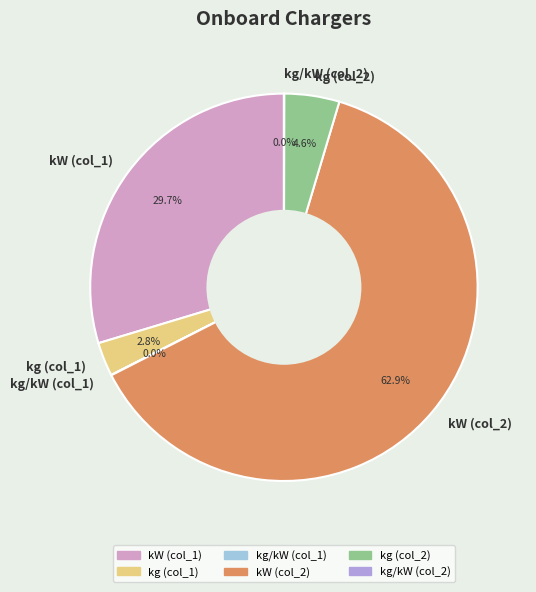

Is there any slice that represents more than half of the pie?

Yes